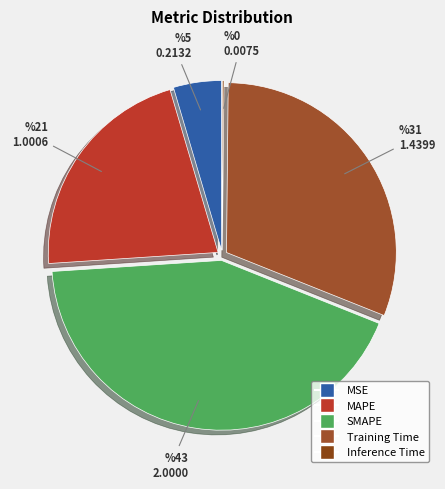

What is the change in value from MSE to Training Time?

+1.2